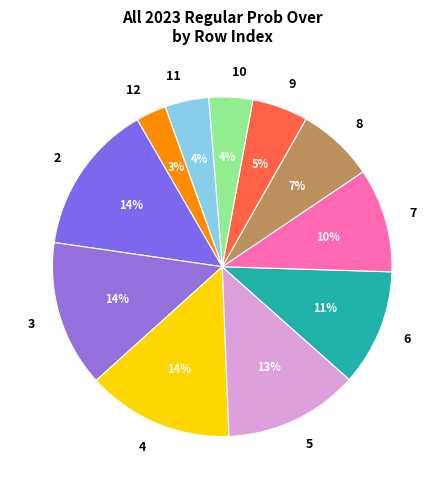

Is there any slice that represents more than half of the pie?

No